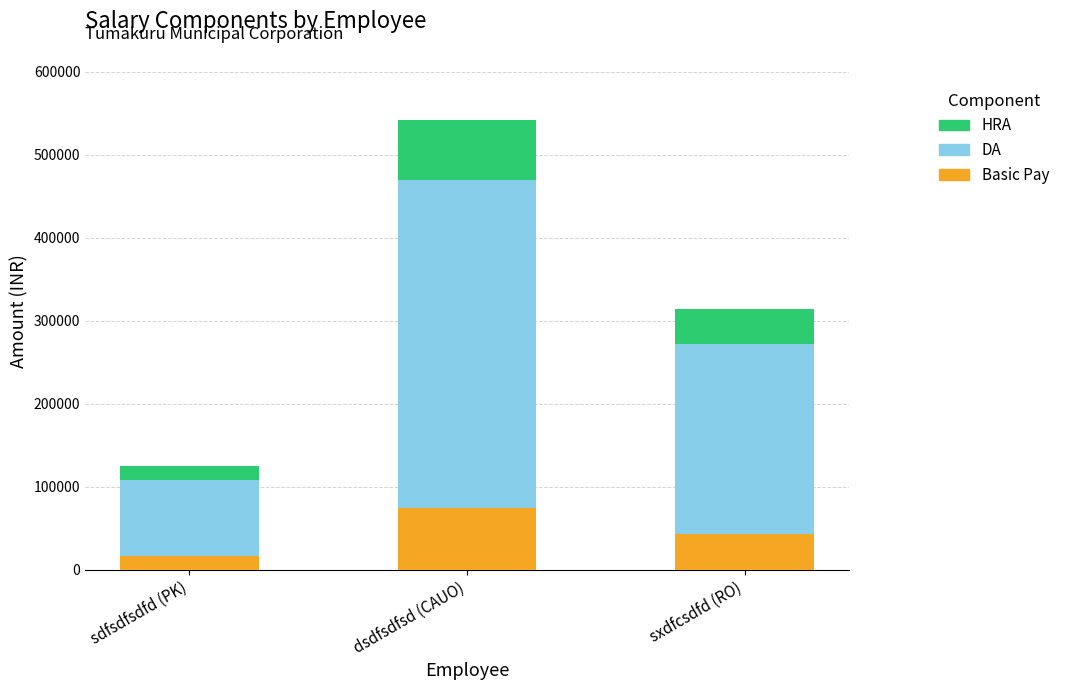

Are the bars horizontal?

No